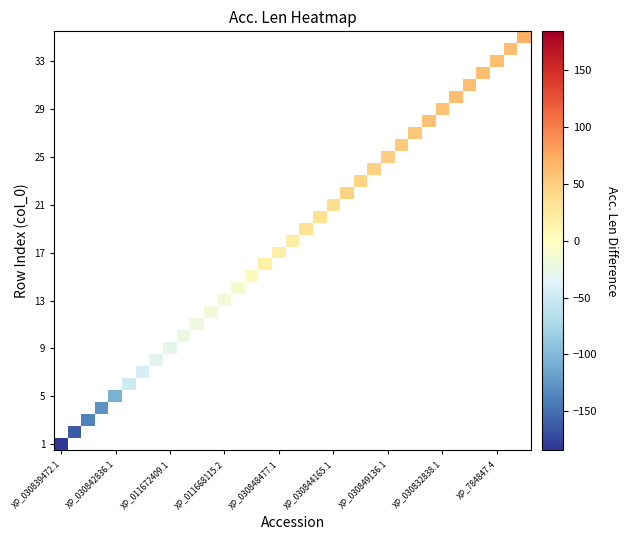

Which label corresponds to the largest value in the chart?

34